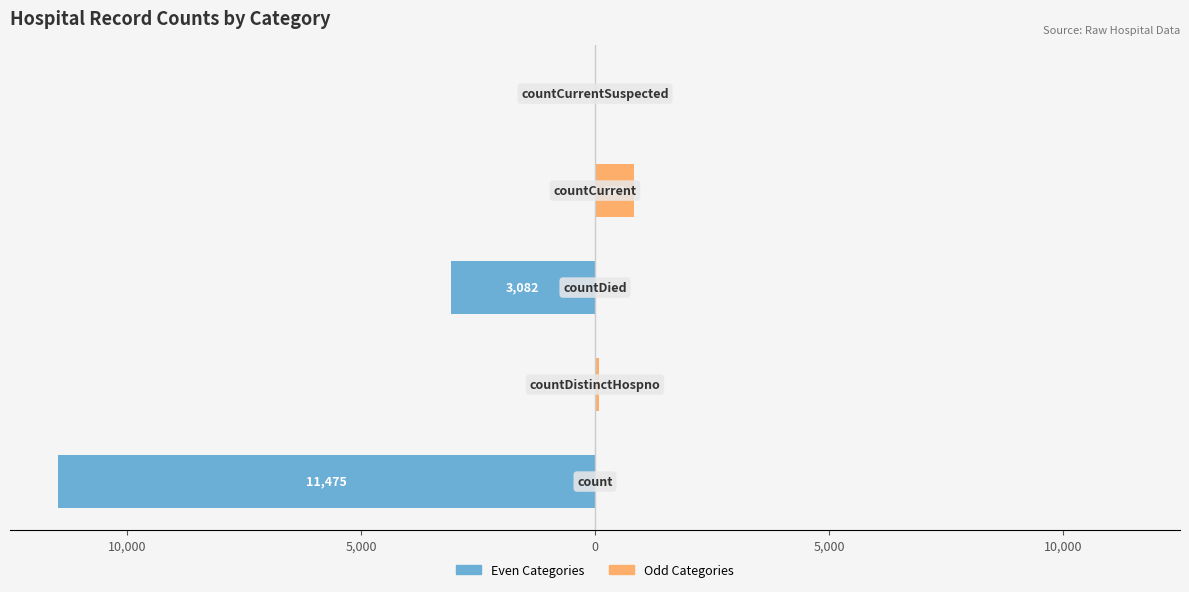

What is the difference between the maximum and minimum values in the Even Categories series?

11475